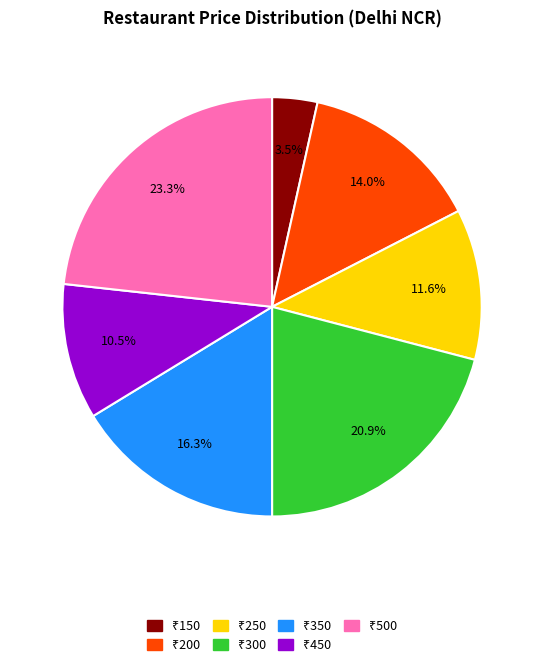

To the nearest percent, what is the average slice percentage?

14%